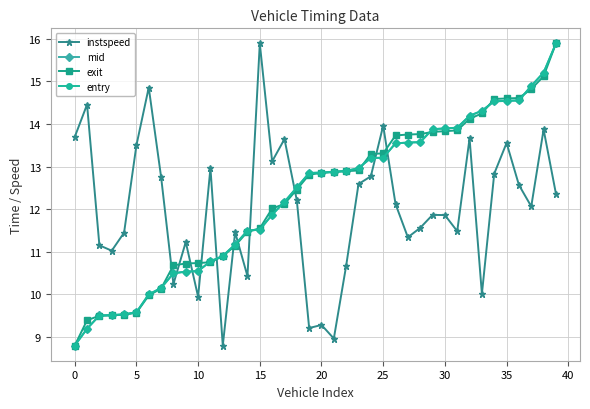

Does the chart have visible grid lines?

Yes